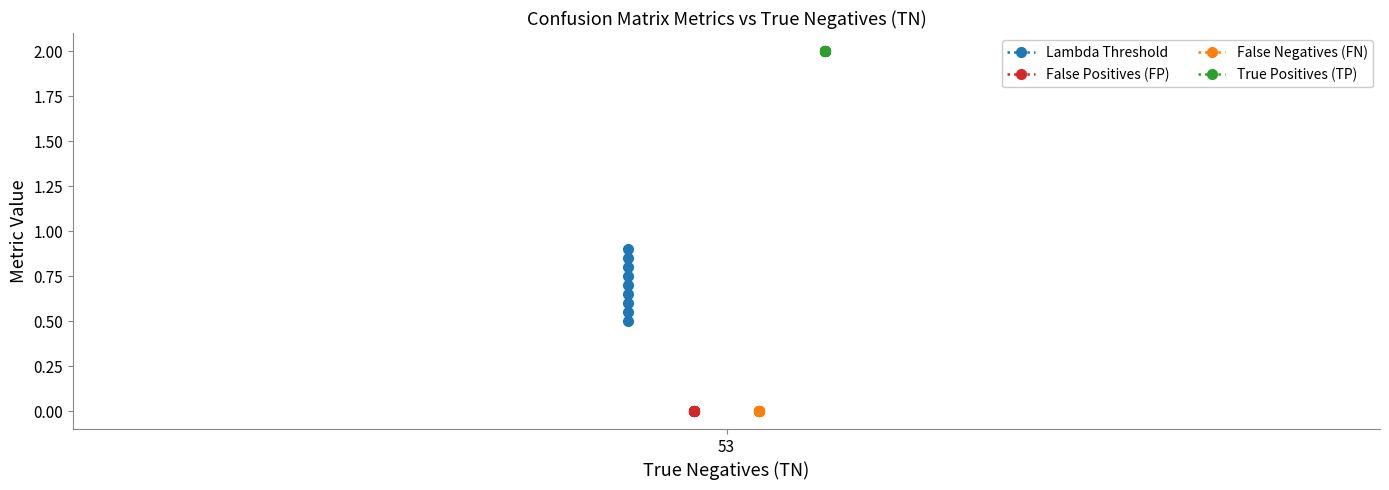

True or false: False Positives (FP) and Lambda Threshold intersect in this chart.

False